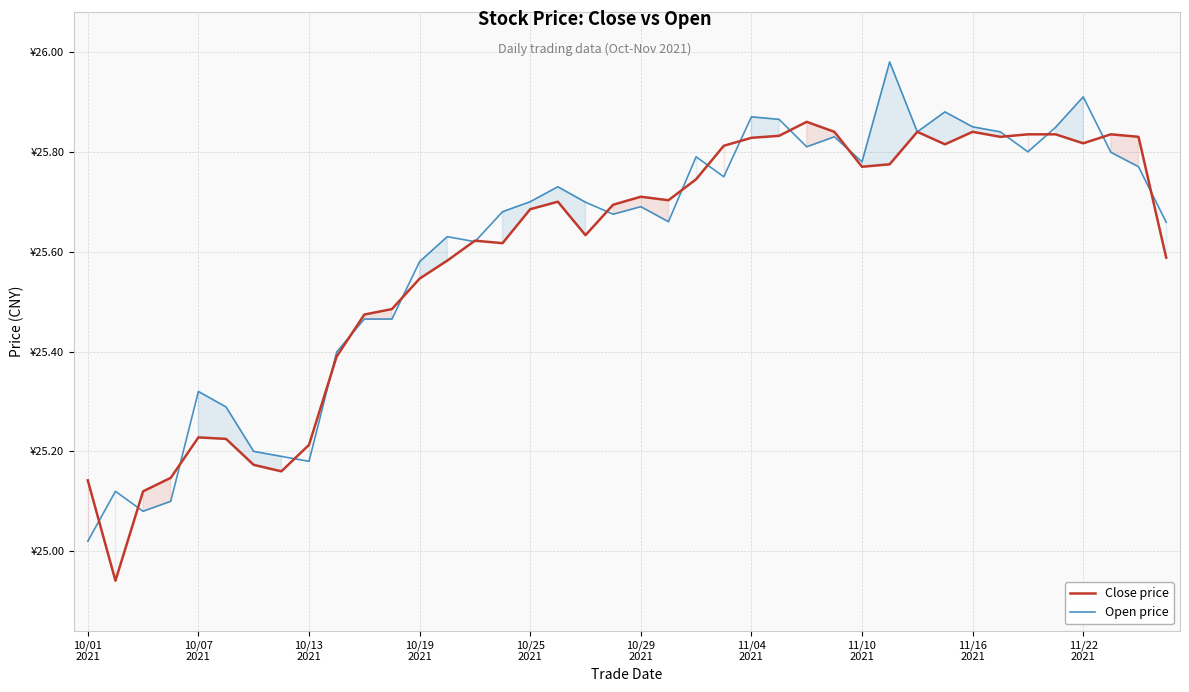

Between 35 and 10/19
2021, which is larger?

35